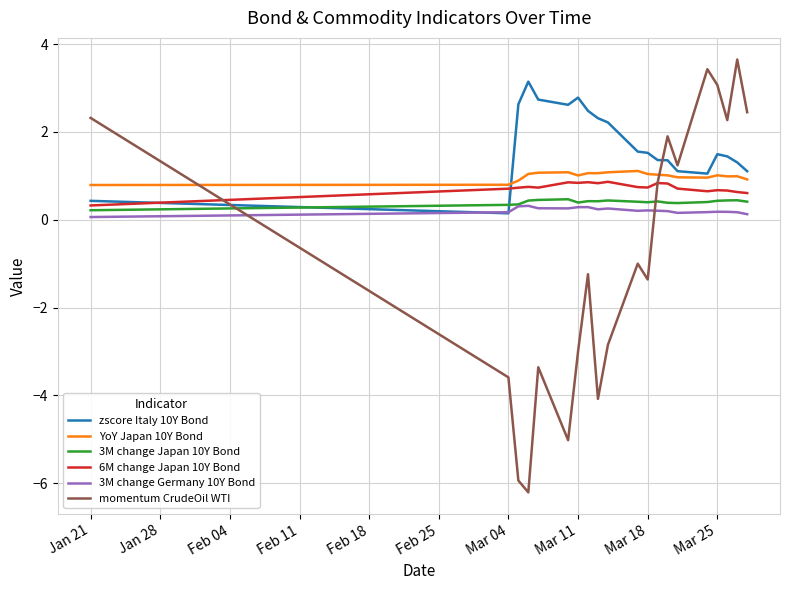

What is the greatest value displayed?

3.7